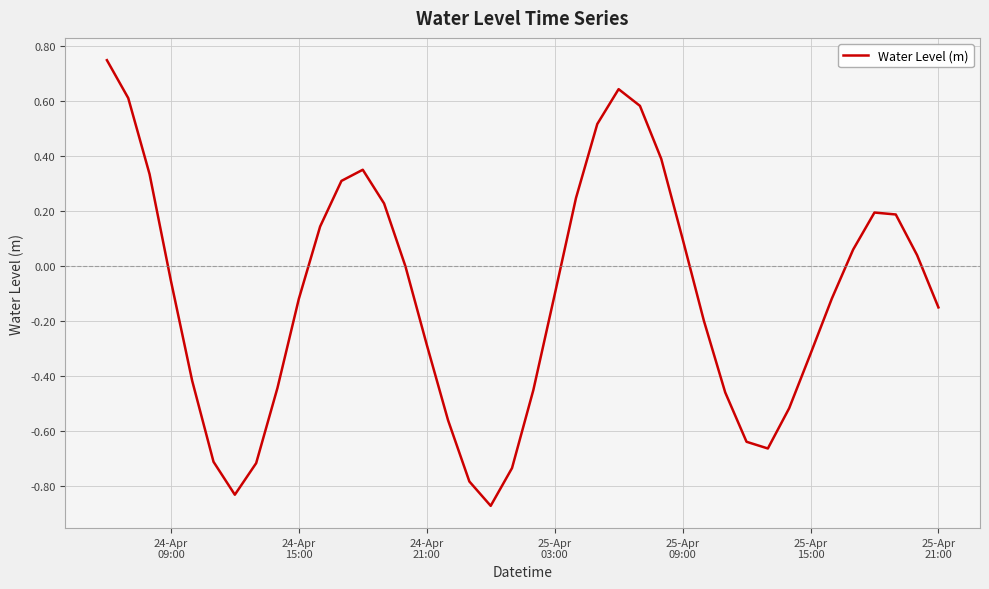

What is the difference between the maximum and minimum values?

1.6